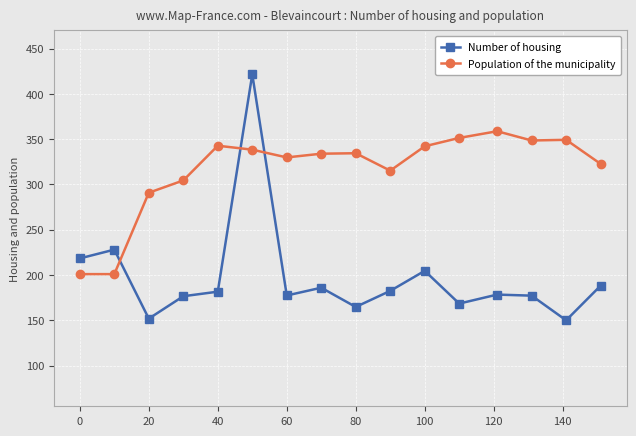

What is the value of the Number of housing point at the 9th from the left?

164.7